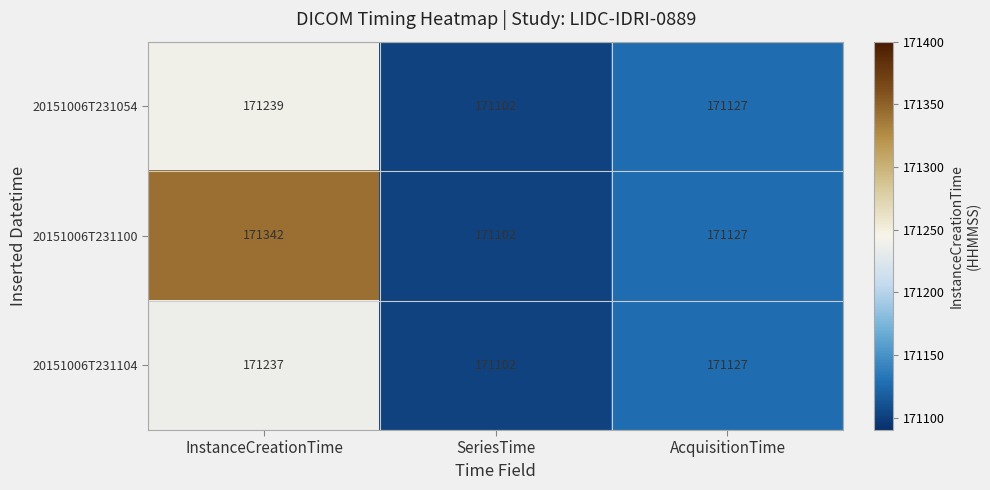

What is the greatest value displayed?

171342